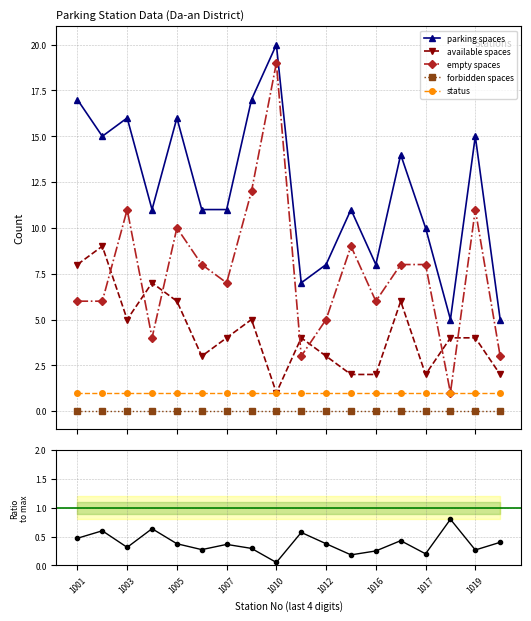

True or false: parking spaces and status cross at least once.

False